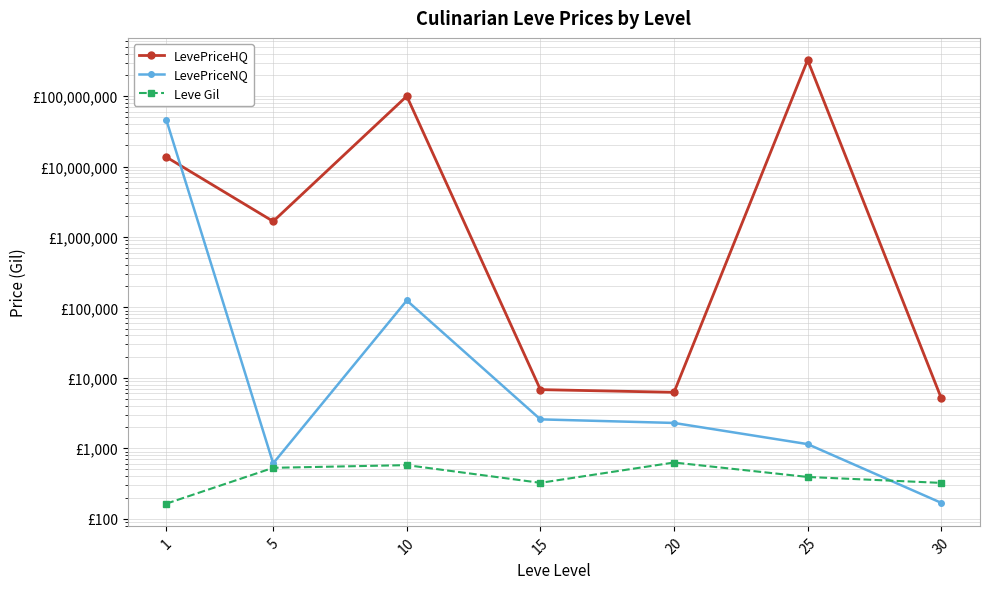

Which series has the largest total across all categories?

LevePriceHQ